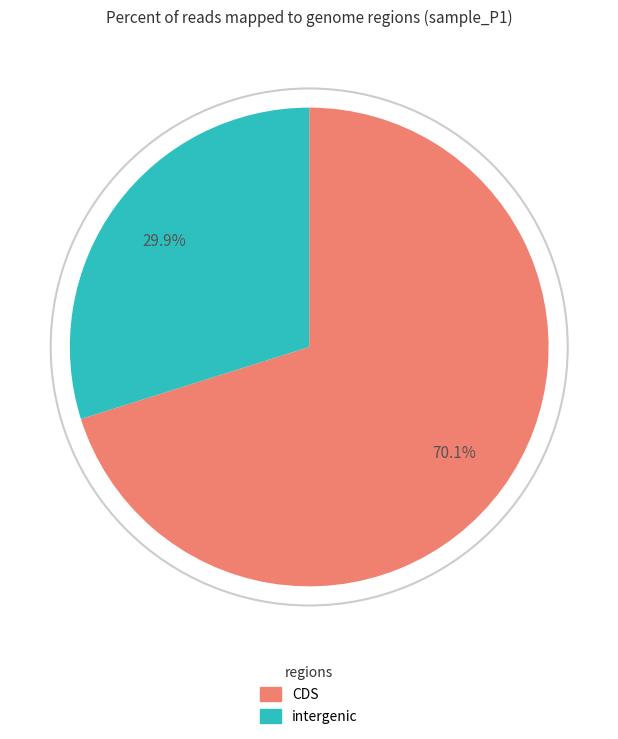

Is there any slice that represents more than half of the pie?

Yes